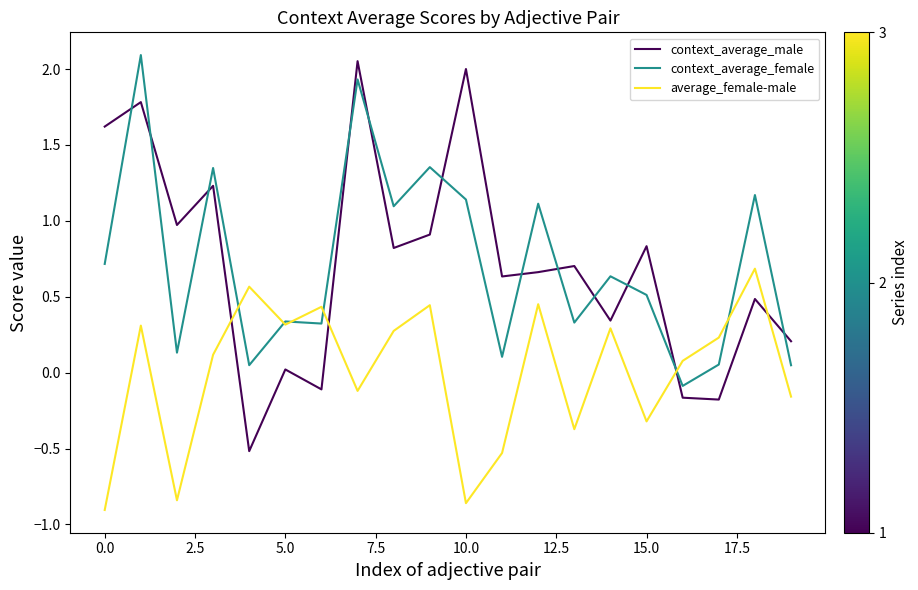

Which series has the widest spread of values?

context_average_male